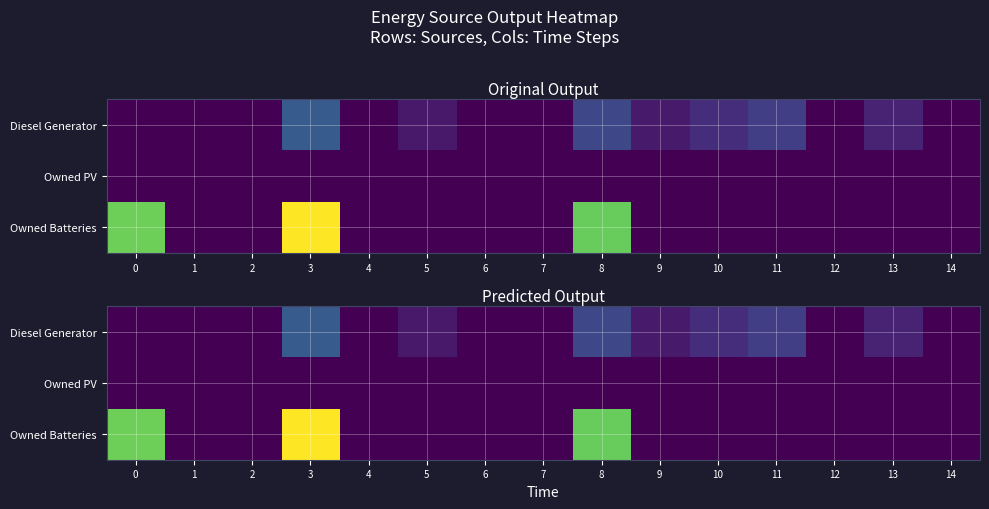

At how many categories does at least one series exceed 251?

3